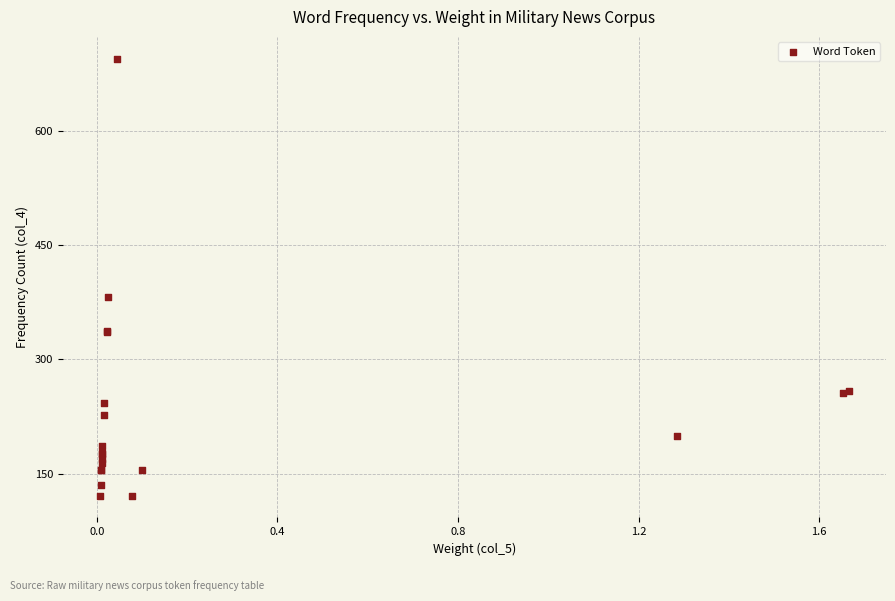

What Y value in the scatter plot is closest to 408?

382